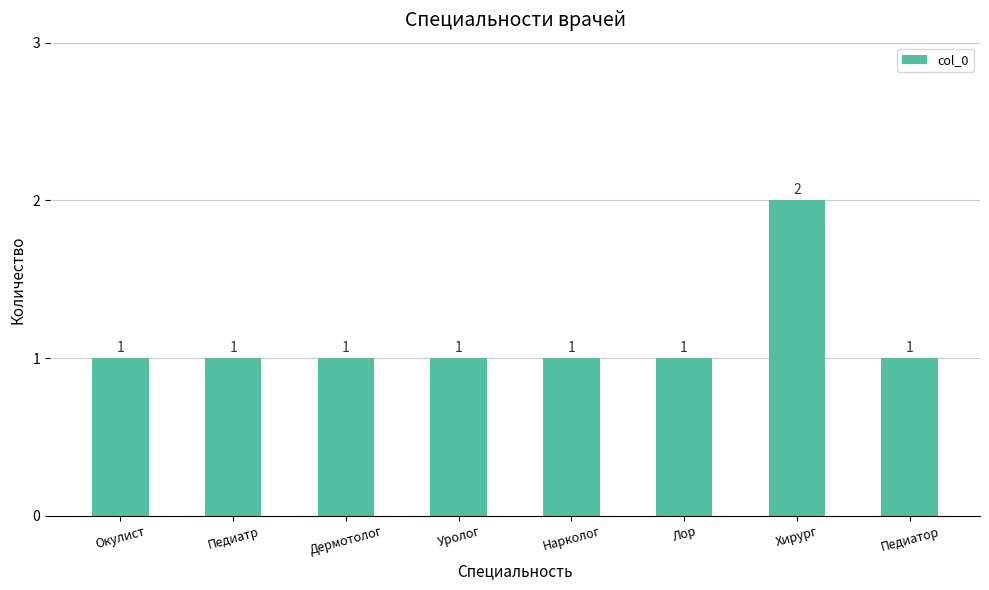

What is the minimum value shown in the chart?

1